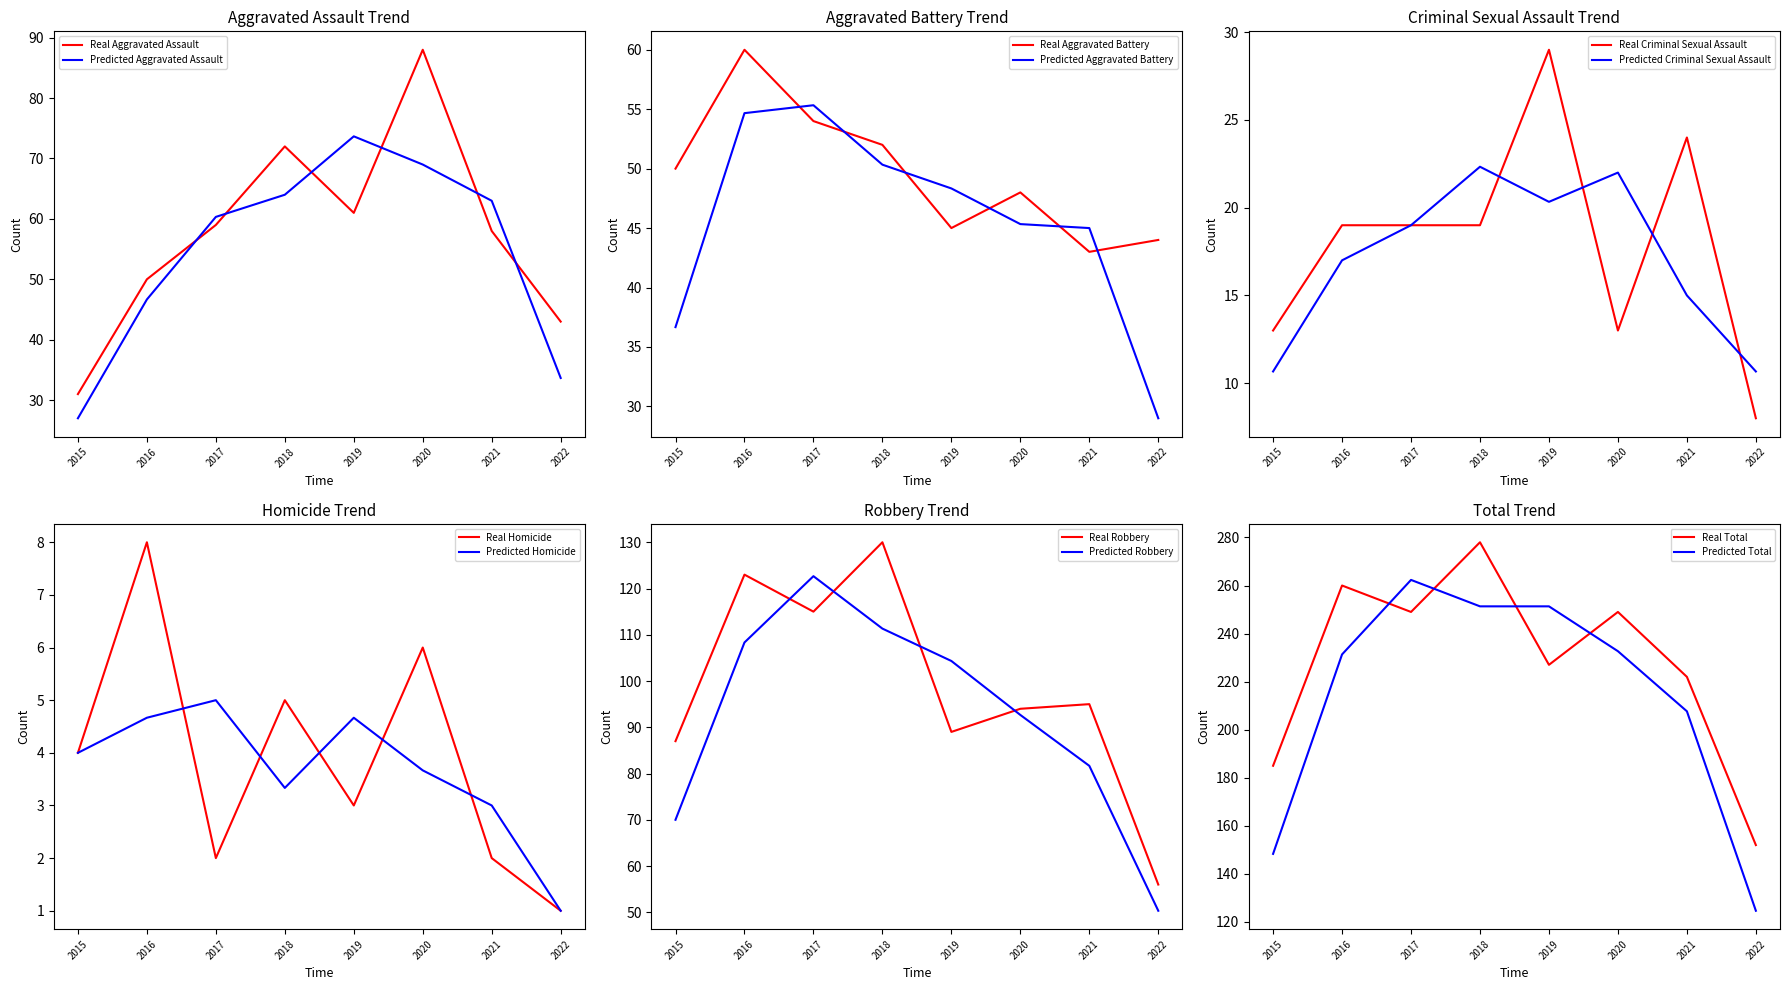

What is the sum of the Aggravated Battery values at 2022 and 2018?

96